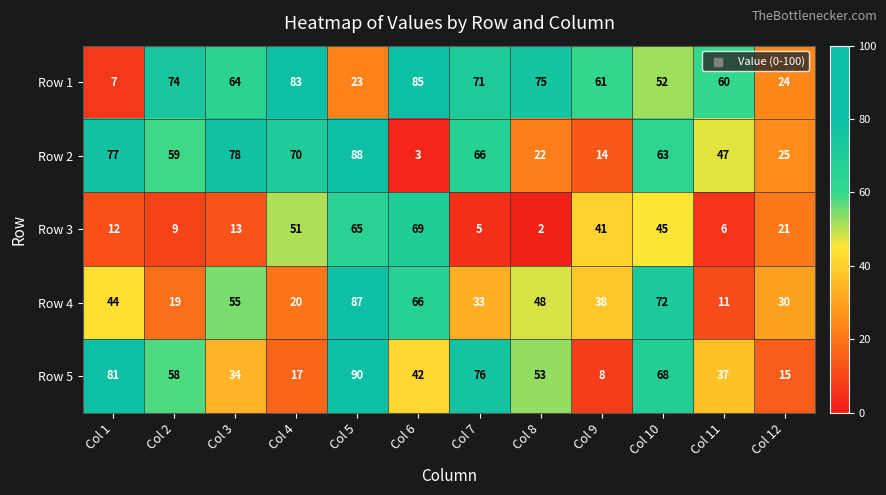

What is the spread (max minus min) of values at Col 12?

15